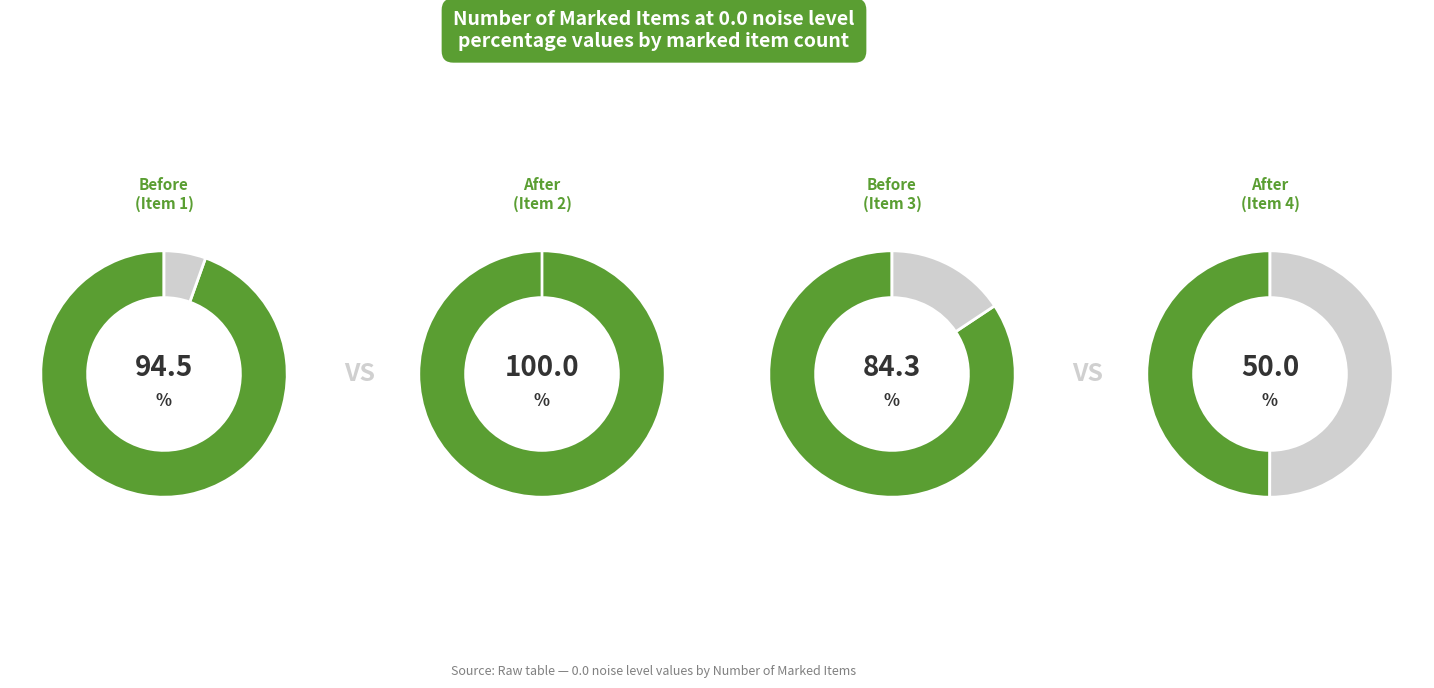

What is the change in value from 3 to 4?

-34.4